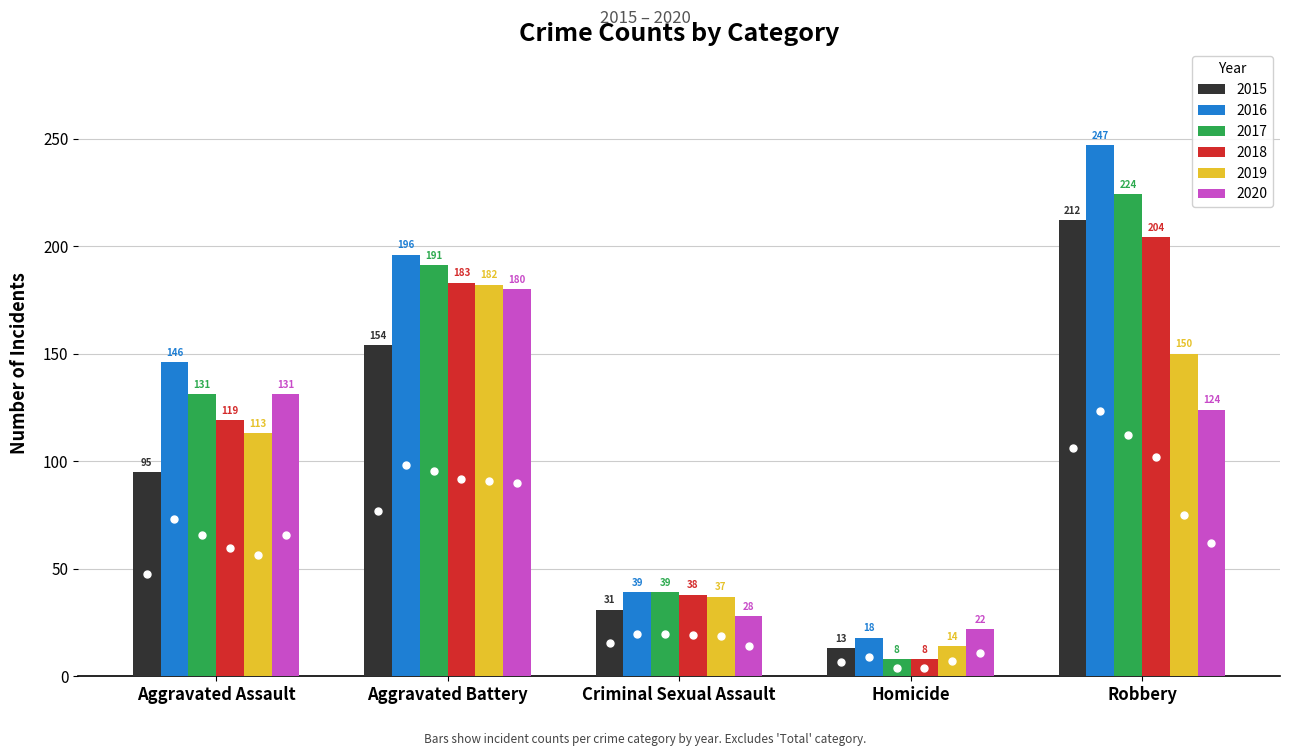

Which series has the largest total across all categories?

2016